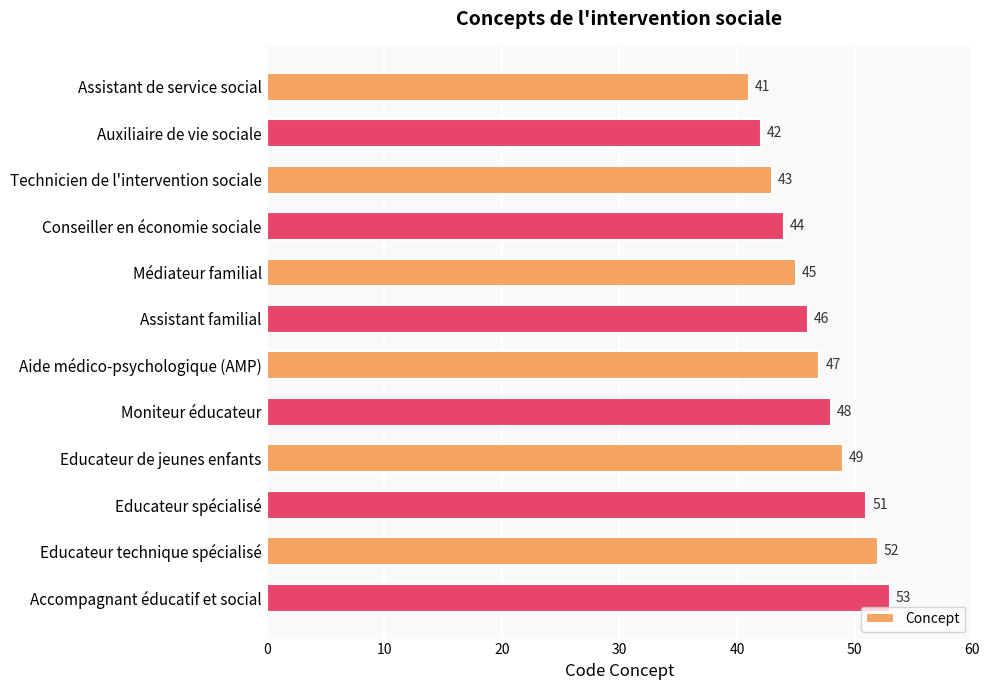

What position from the top is Auxiliaire de vie sociale?

2